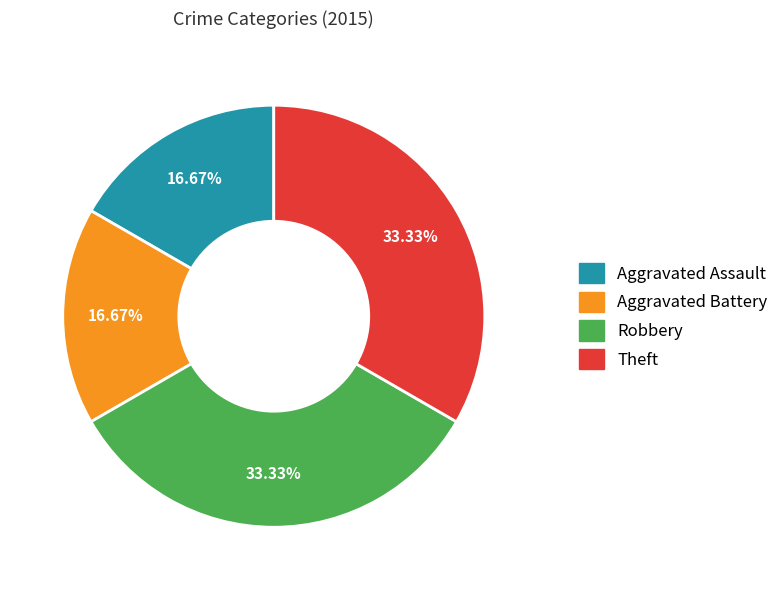

What is the ratio of the value at Aggravated Assault to the value at Aggravated Battery?

1.0